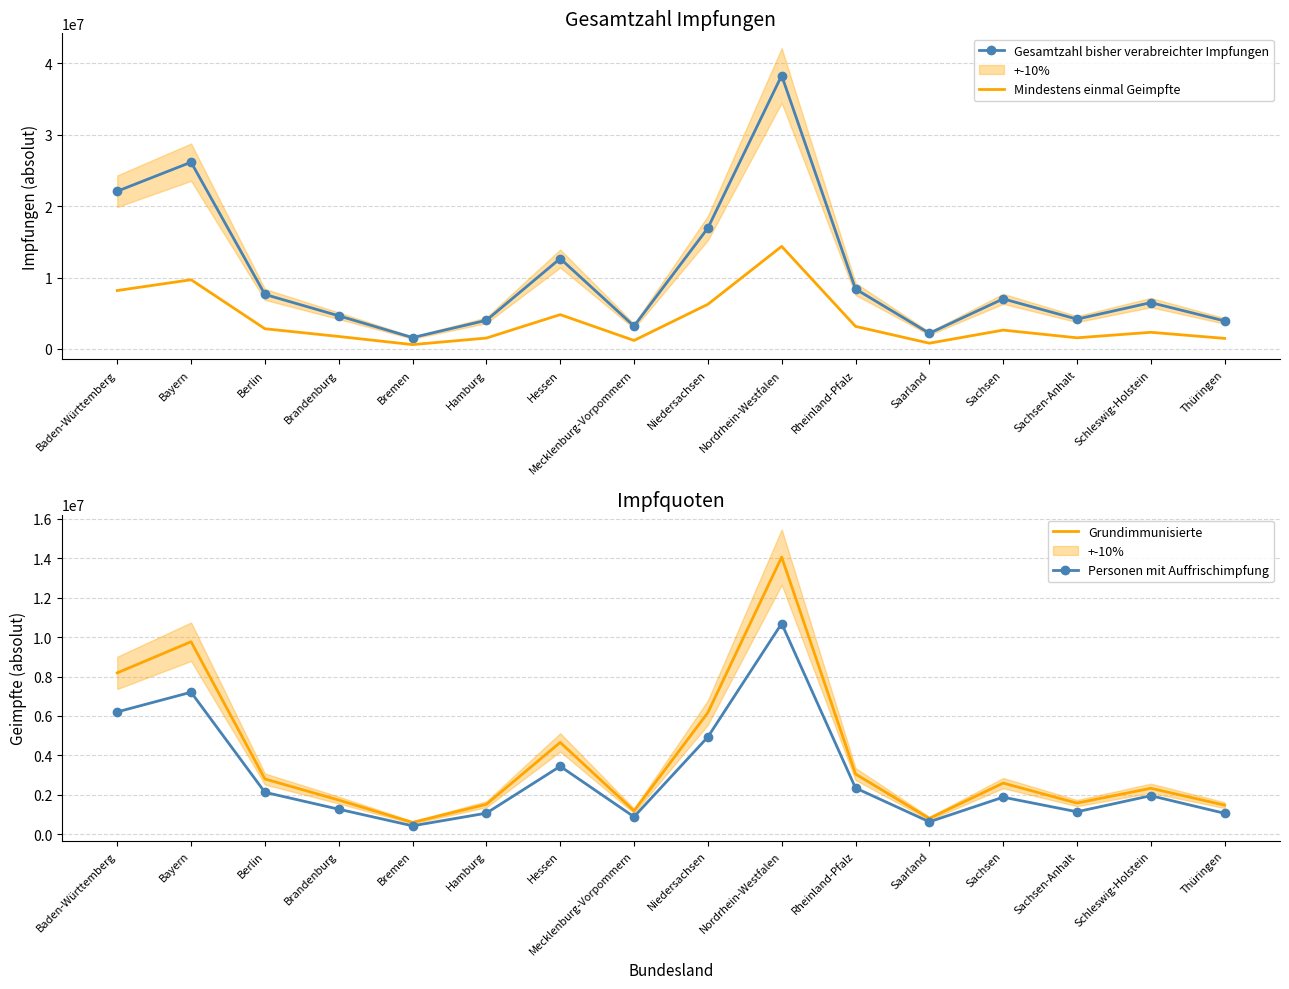

What is the minimum value for Personen mit Auffrischimpfung?

429879